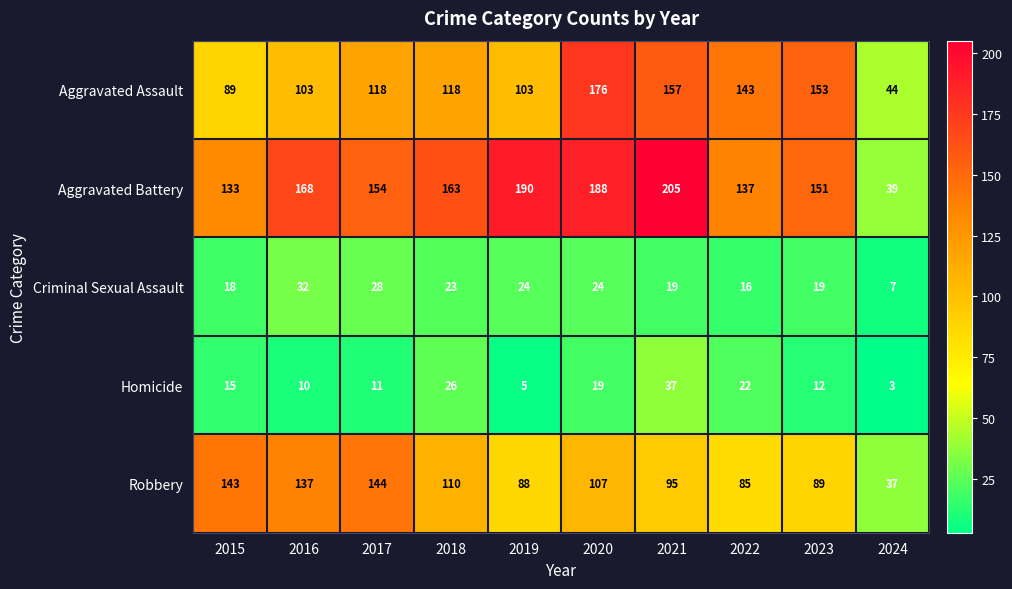

How many distinct data groups are displayed?

5